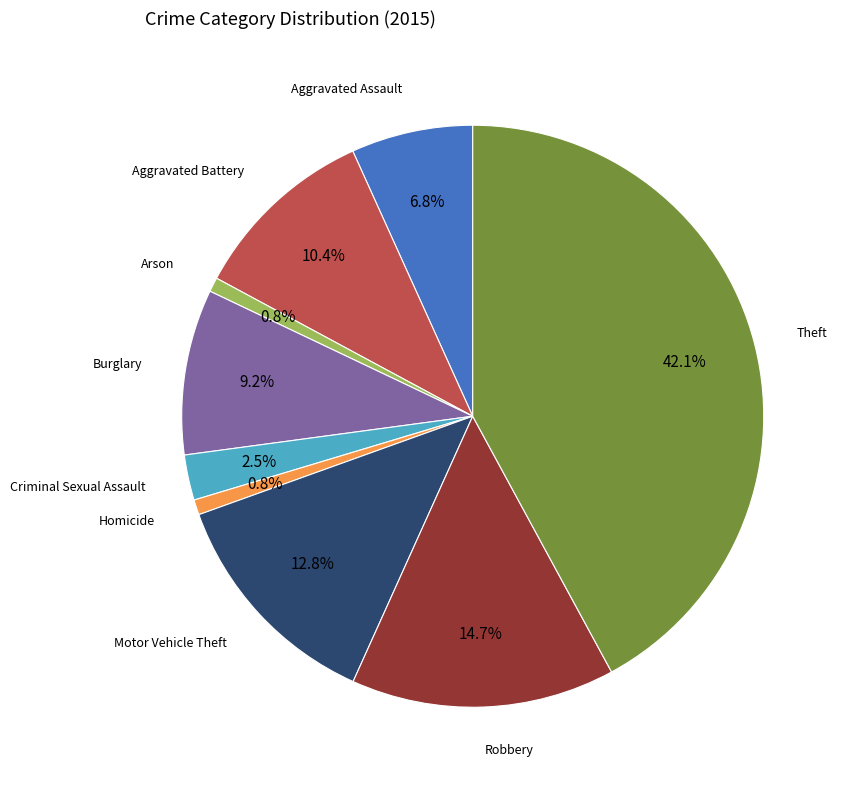

Is there a majority slice in this chart?

No